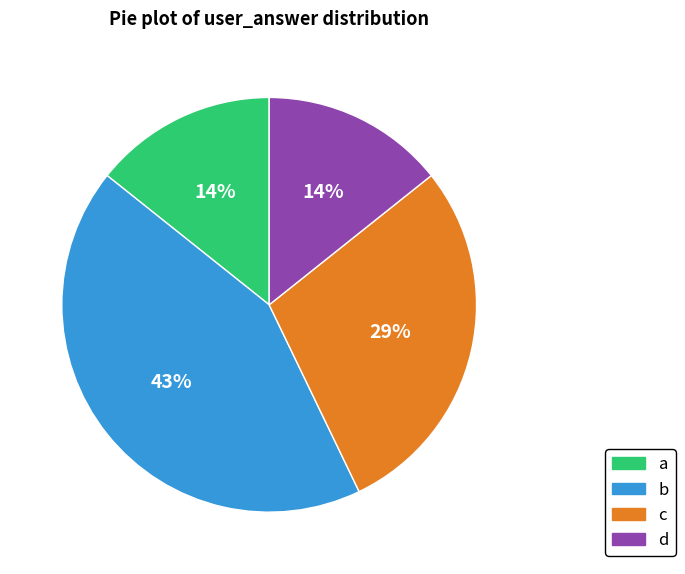

What percentage is the b slice, to the nearest percent?

43%